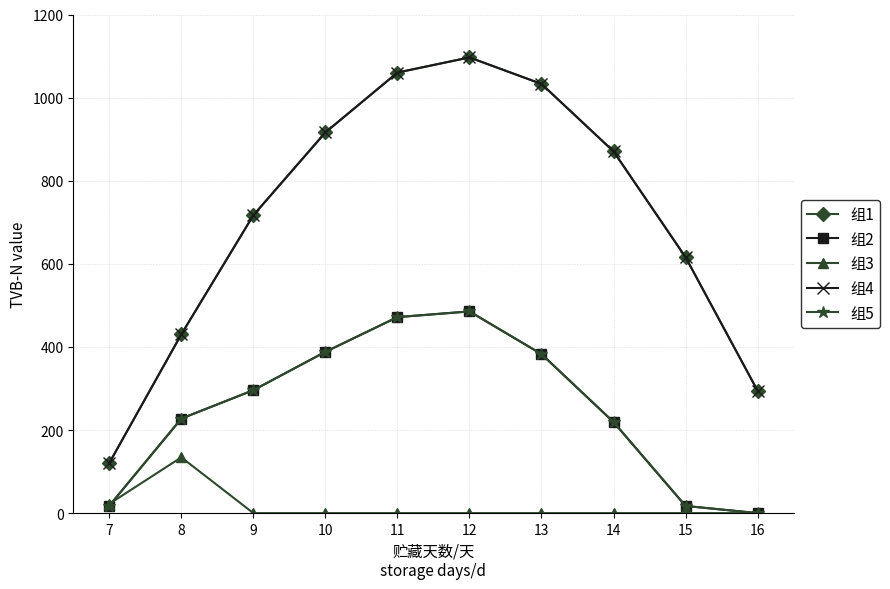

List the labels in order of 组2 value, largest first.

12, 11, 10, 13, 9, 8, 14, 7, 15, 16